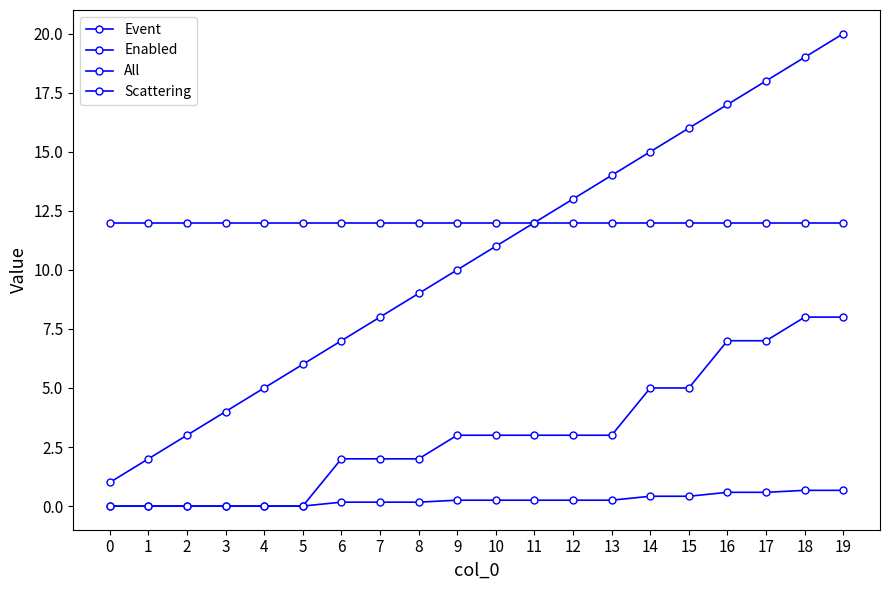

How many values in the Enabled series are below 3?

9